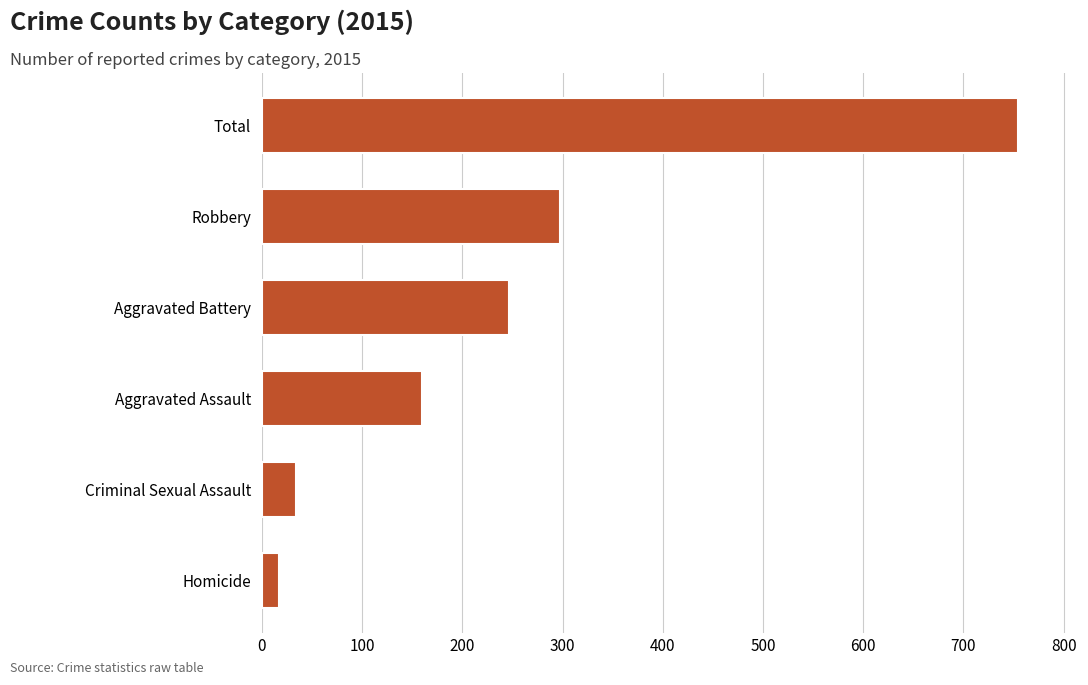

How many distinct data groups are displayed?

1